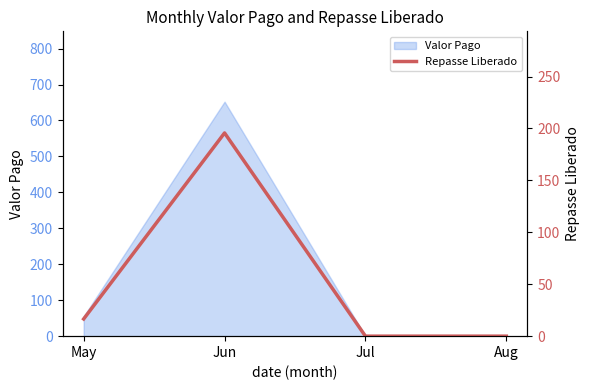

Where does the data first go above 16?

May